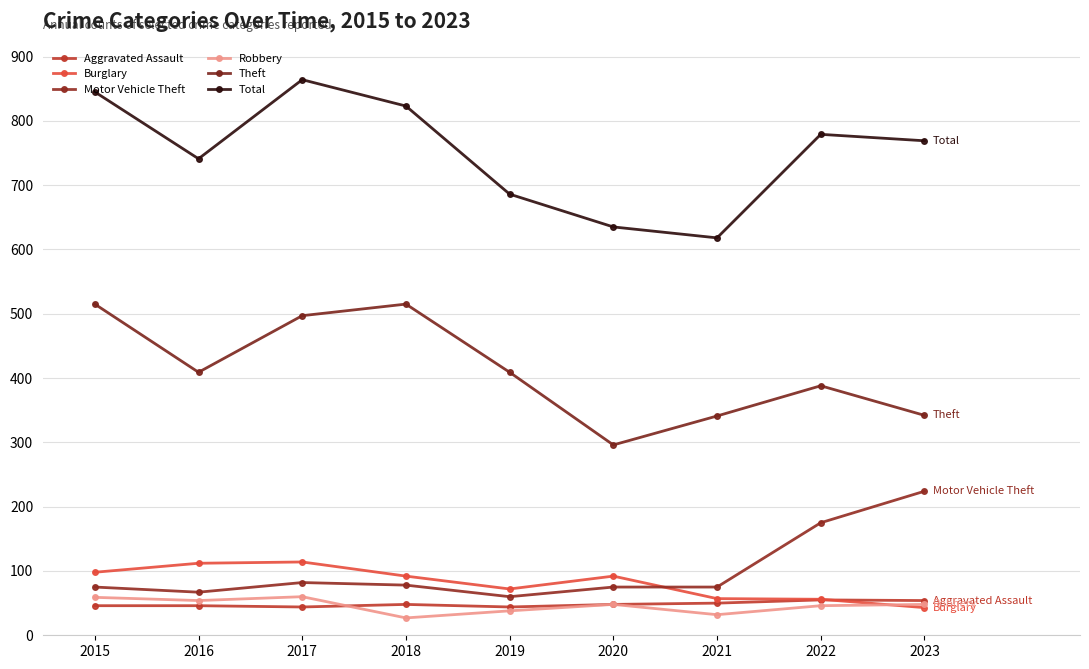

True or false: Aggravated Assault has more than 1 interior local peaks.

True